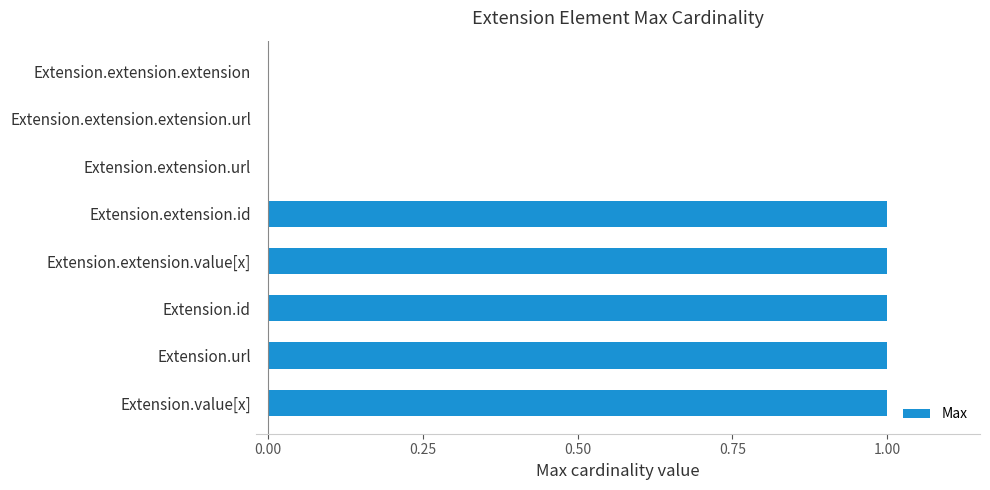

The value at Extension.extension.extension.url is 0. True or false?

True